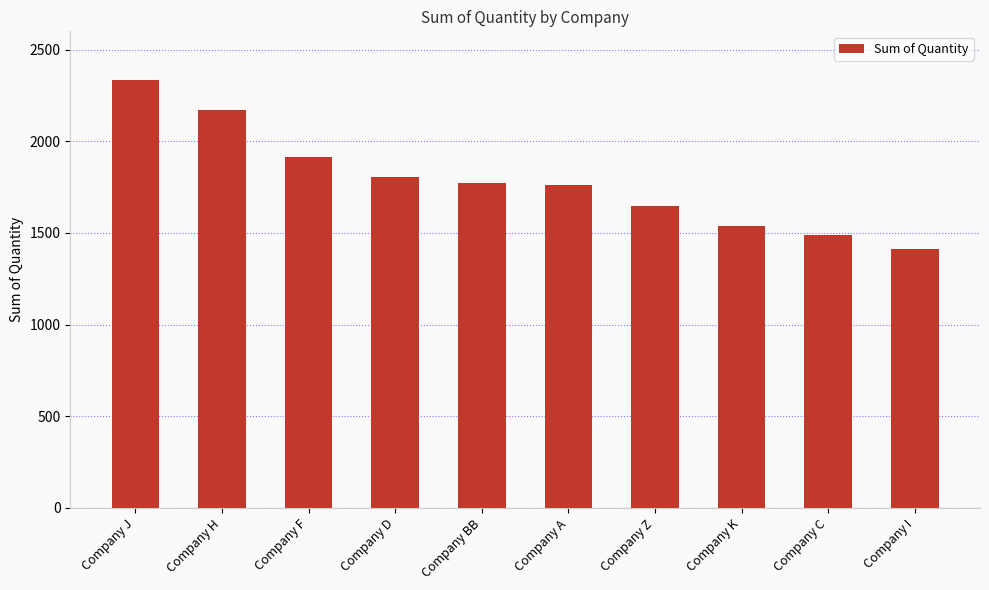

What is the difference between the maximum and minimum values?

926